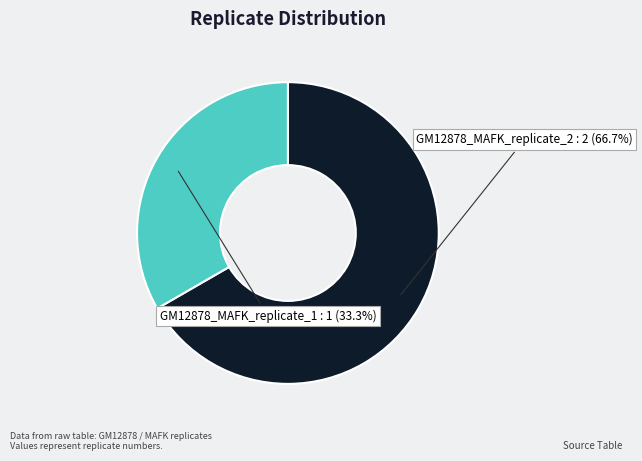

Is there a majority slice in this chart?

Yes